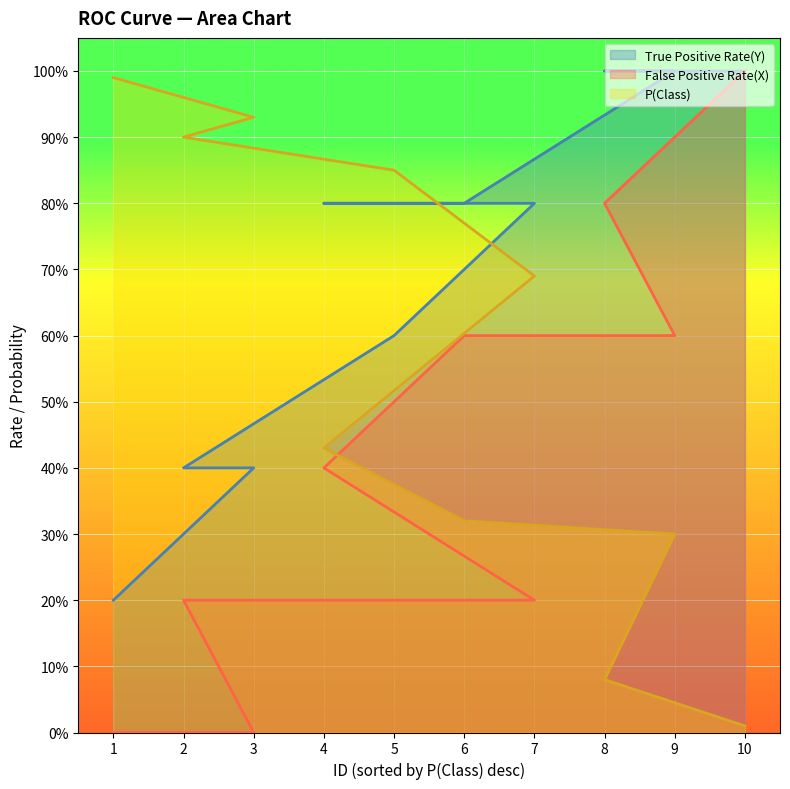

Which category has the lowest value in the True Positive Rate(Y) series?

1